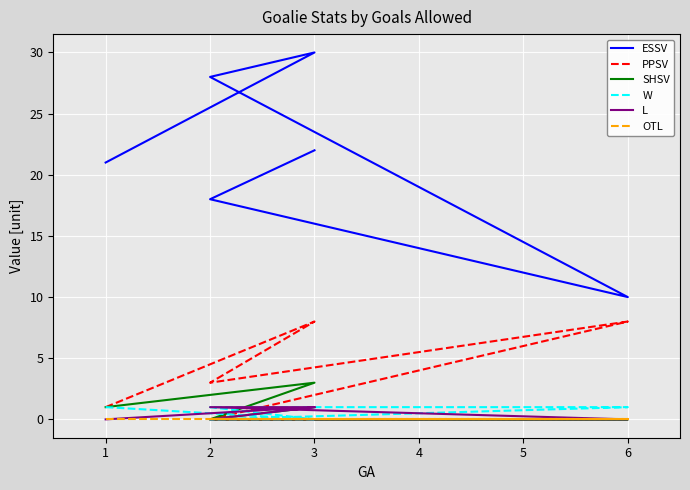

What is the difference between the second highest and minimum values in the L series?

1